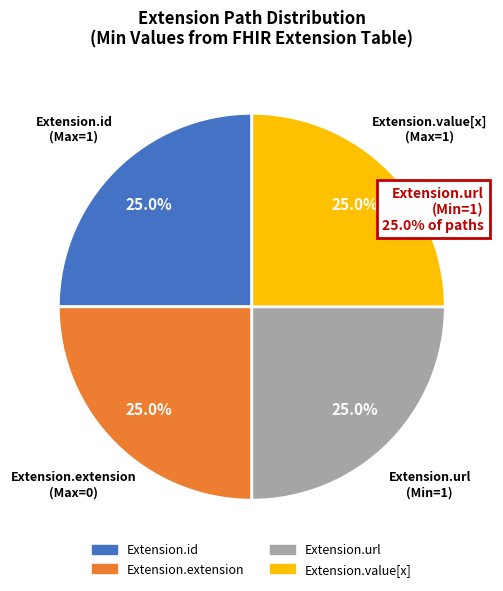

Is there a majority slice in this chart?

No